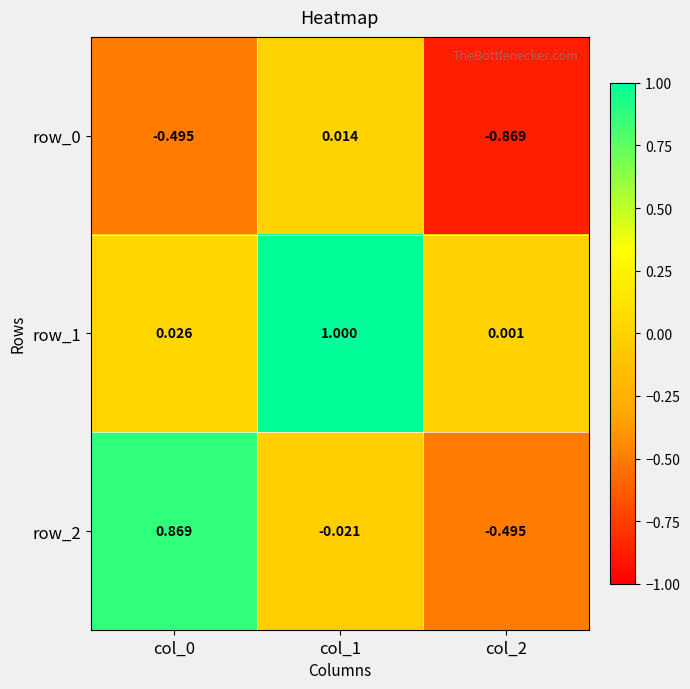

What is the sum of the row_2 values at col_1 and col_0?

0.8